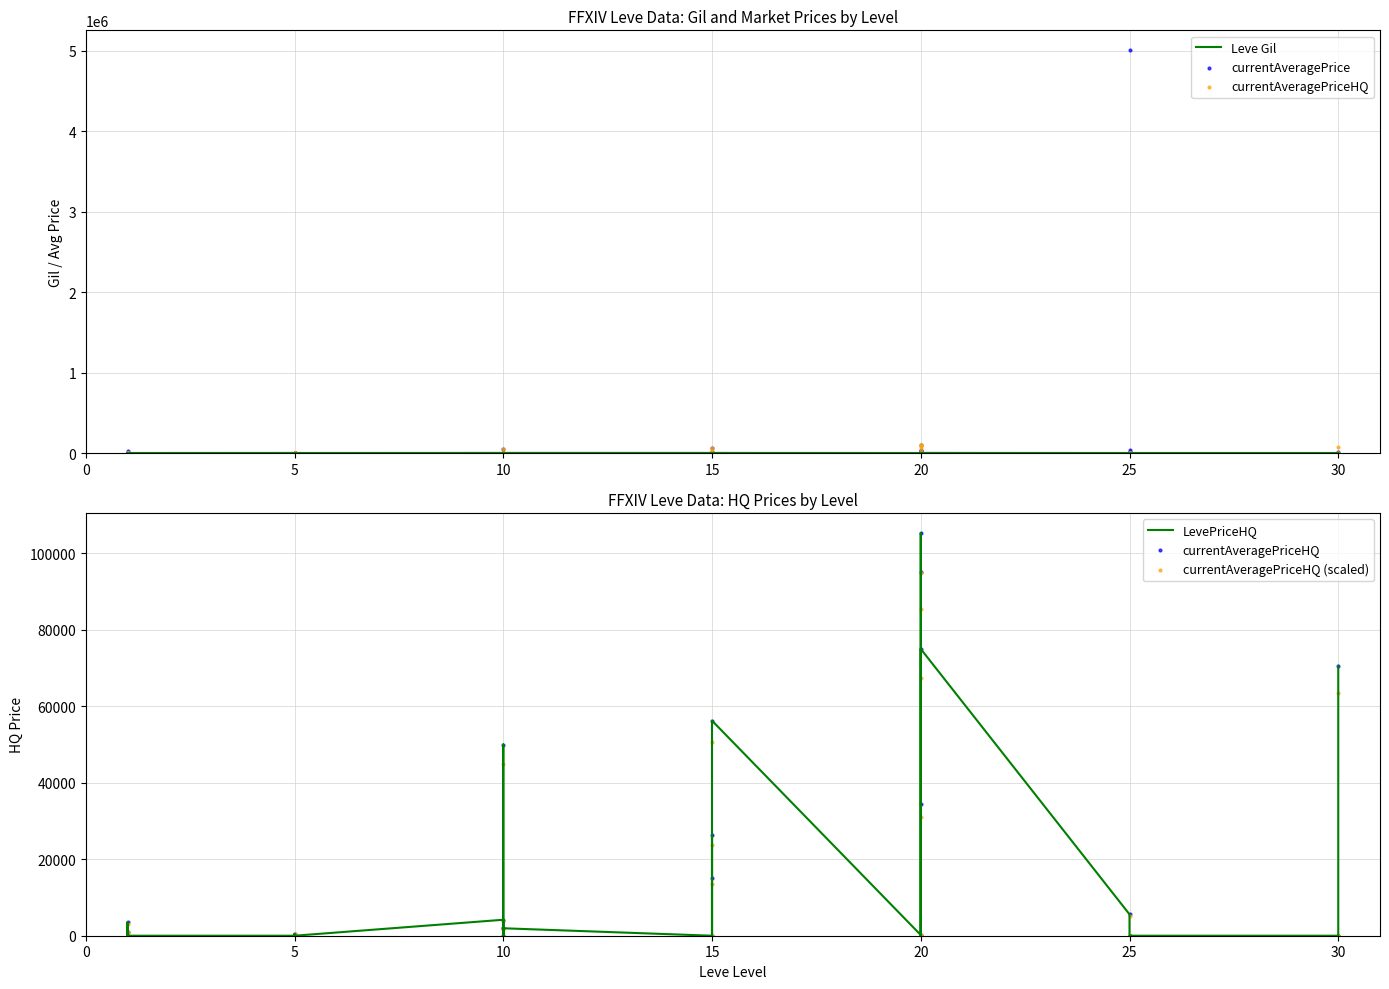

At how many categories does at least one series exceed 945484?

1